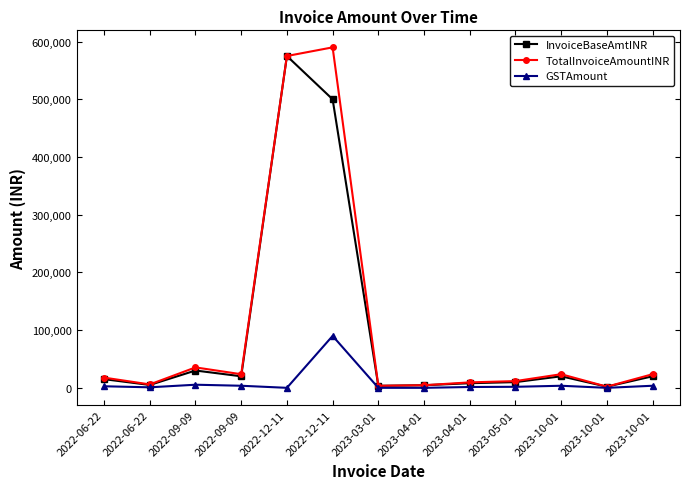

What is the value of the InvoiceBaseAmtINR point at the 1st from the left?

15000